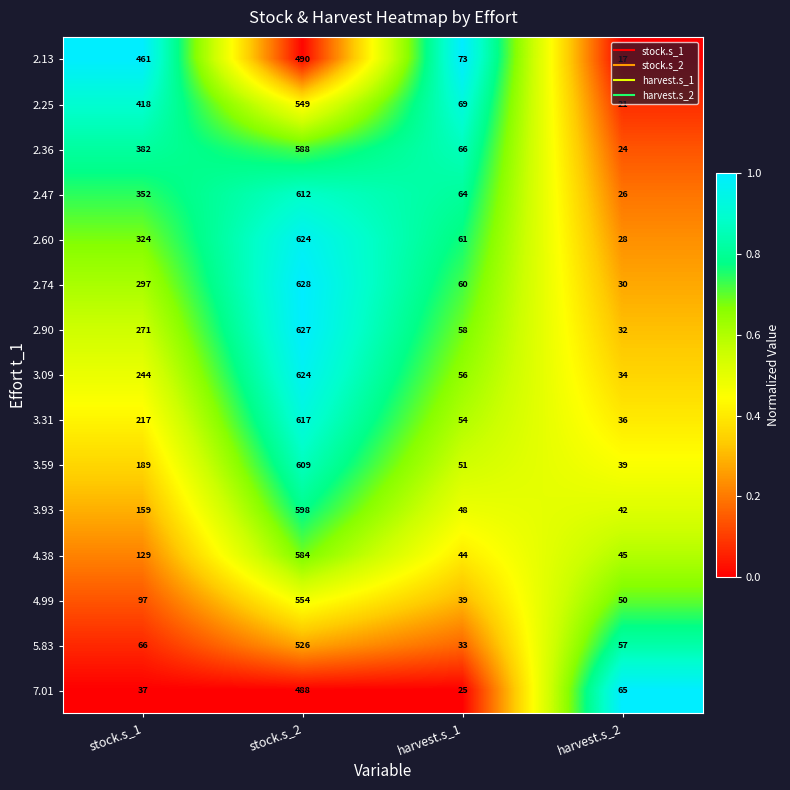

What is the sum of all 7.01 values?

615